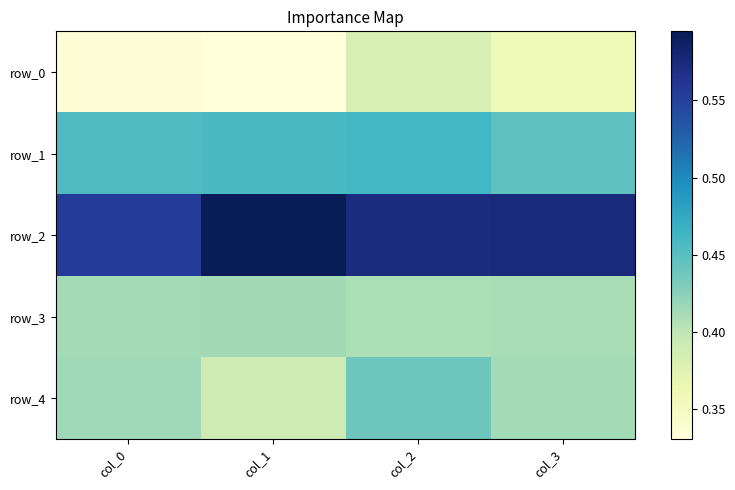

What is the approximate value of row_2 at col_2?

0.6